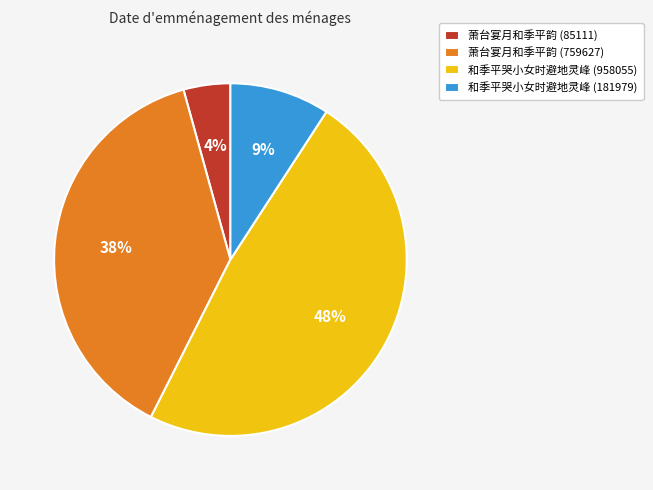

Does 和季平哭小女时避地灵峰 (181979) account for over 50% of the chart?

No